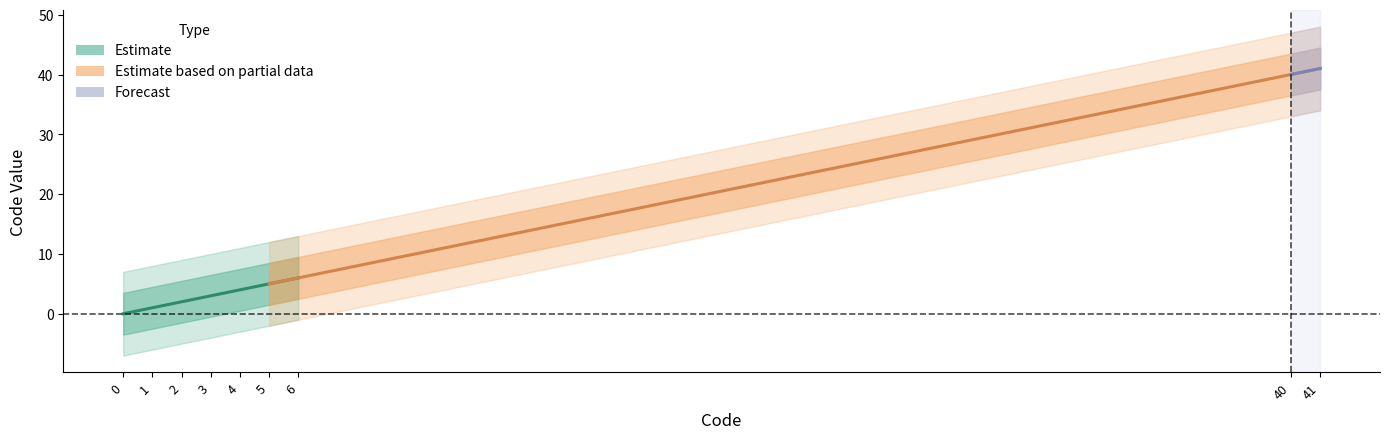

Reading left to right, transcribe all the data shown in this chart.

0	1	2	3	4	5	6	40	41